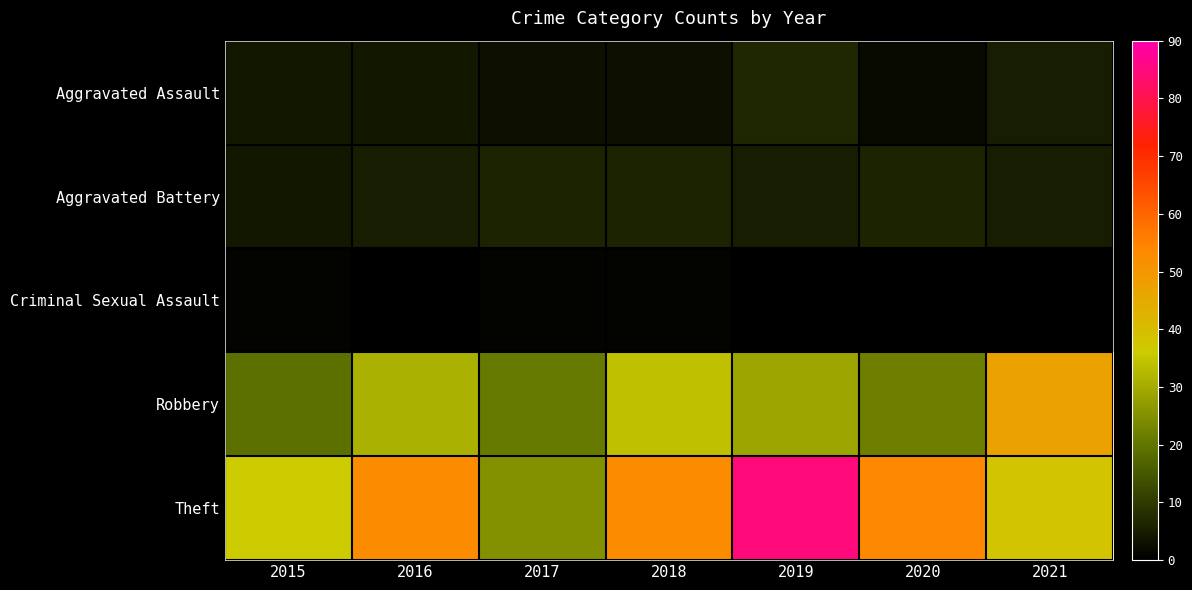

What is the sum of the Aggravated Assault values at 2017 and 2016?

7.0